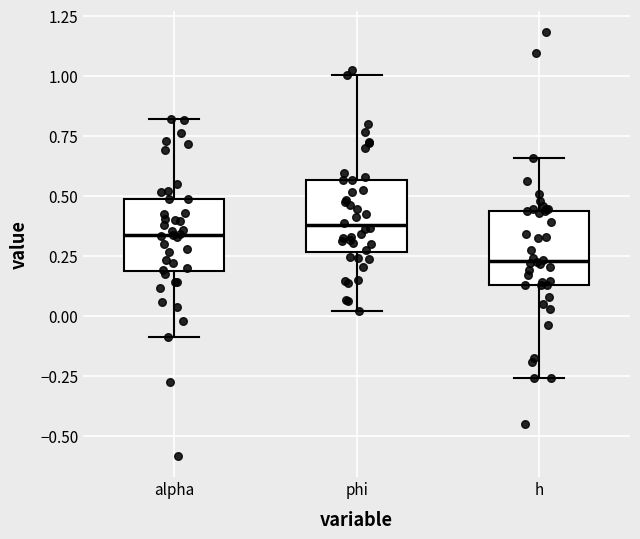

Reading left to right, read every box against the y-axis: the position of its median line, the range the box covers, and the ends of its whiskers. The values are not printed on the chart, so give them approximately, as read against the axis.

alpha: median 0.35, box 0.20 to 0.50, whiskers -0.10 to 0.80
phi: median 0.40, box 0.25 to 0.55, whiskers 0.00 to 1.00
h: median 0.25, box 0.15 to 0.45, whiskers -0.25 to 0.65